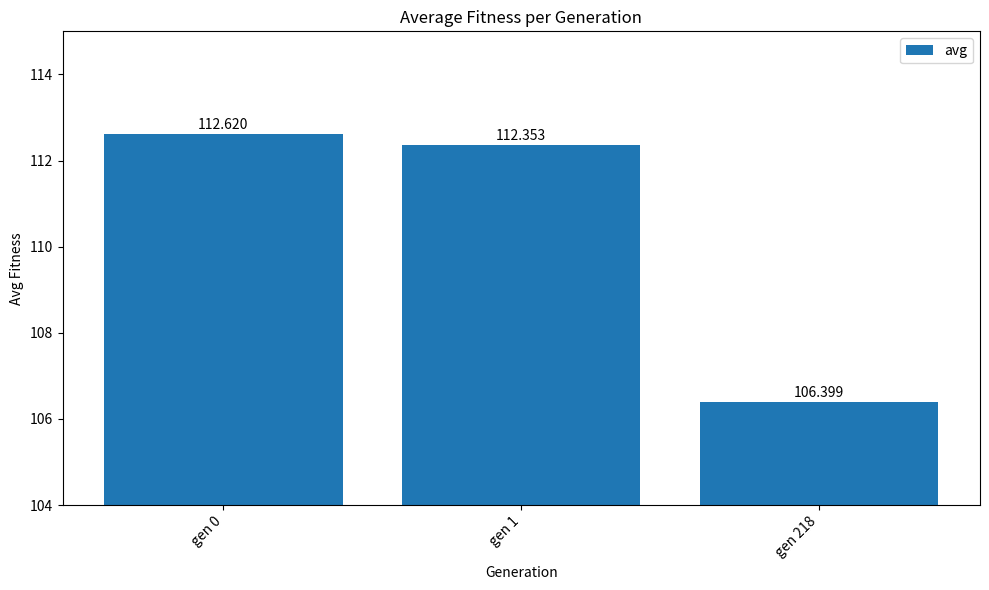

How many data points are less than 112?

1